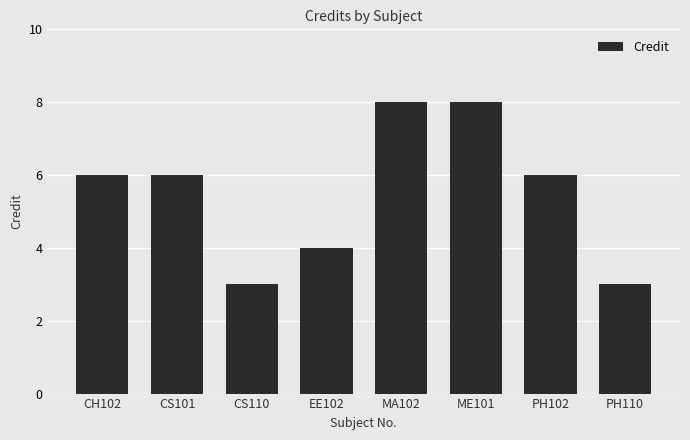

What is the label of the 5th bar from the right?

EE102